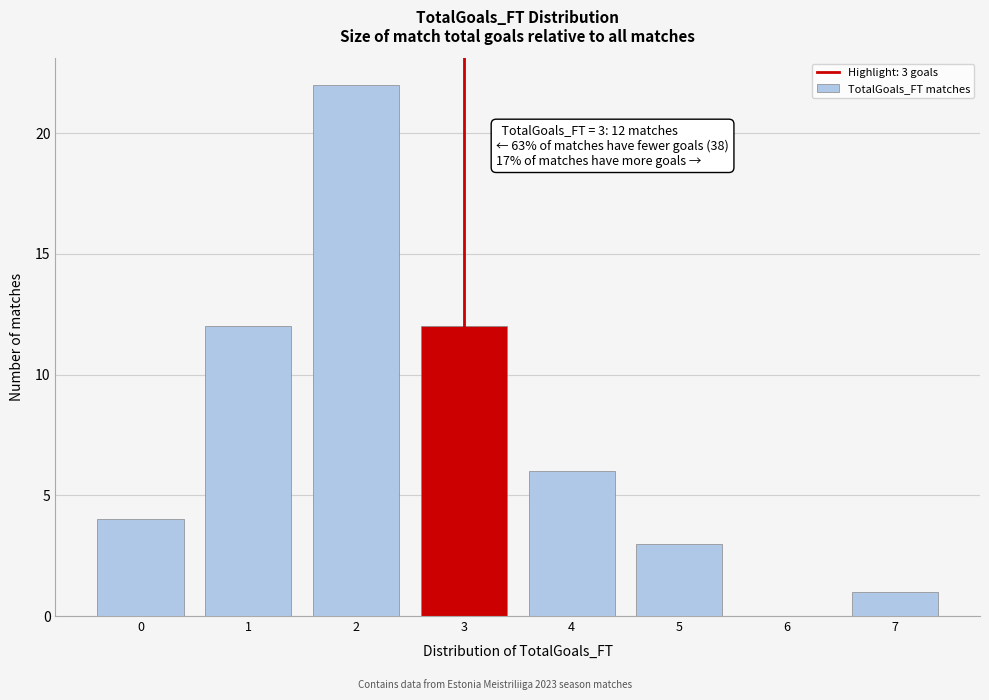

Reading right to left, what are all the values shown in this chart?

7=1	6=0	5=3	4=6	3=12	2=22	1=12	0=4